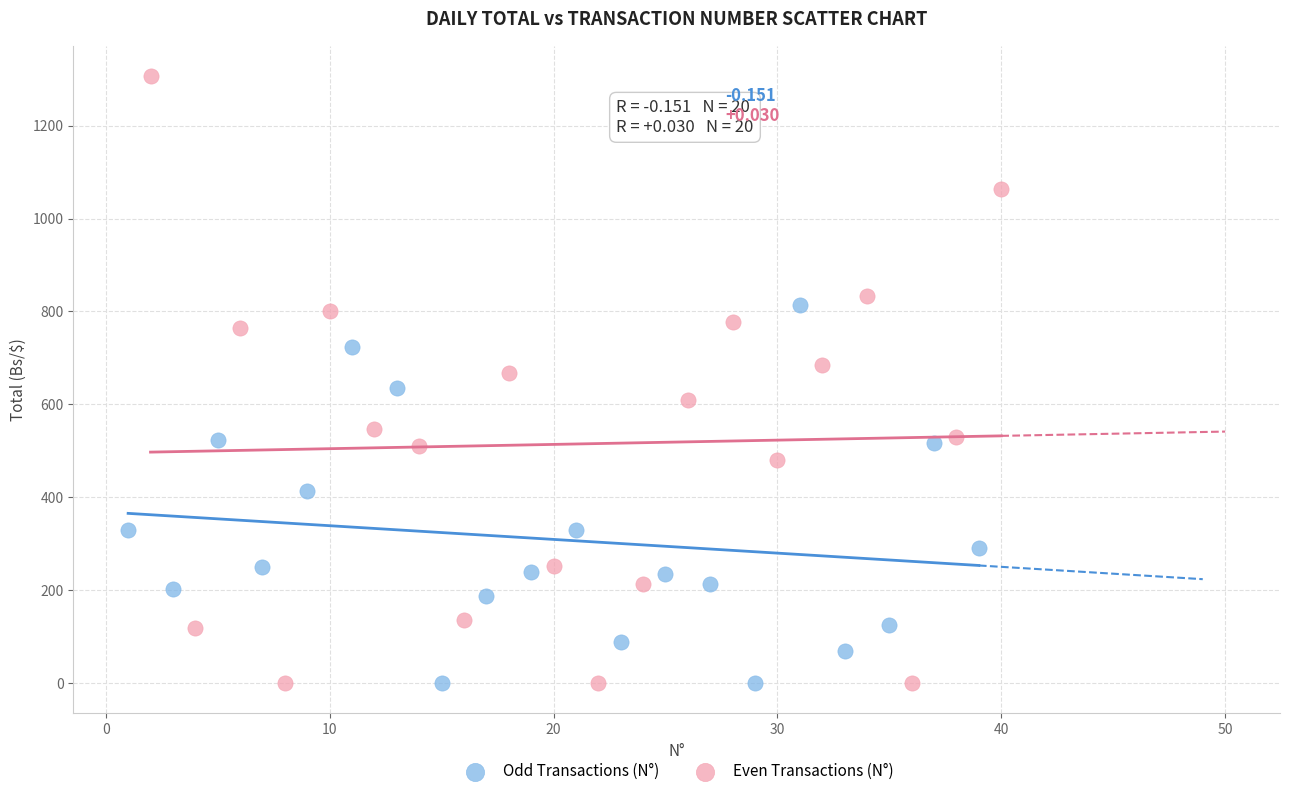

Which series has the largest Y range (max minus min)?

Even Transactions (N°)